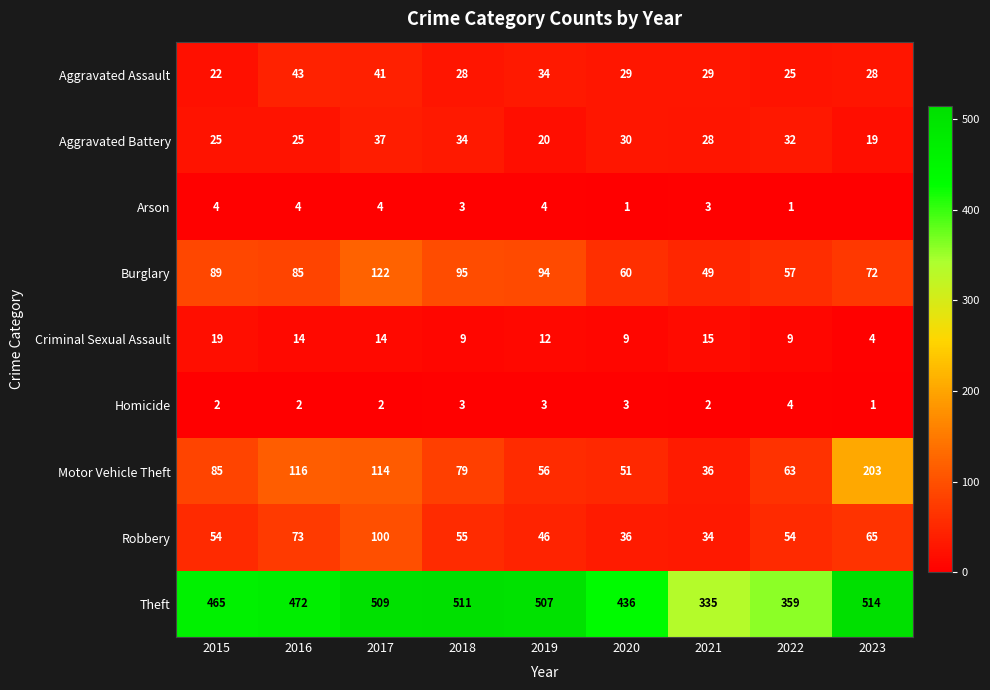

At which label does Burglary reach its minimum?

2021